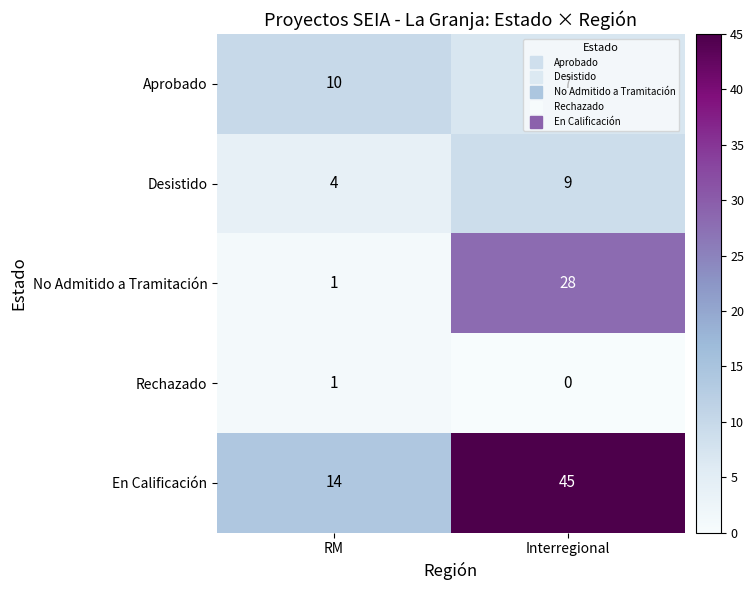

Which series has the largest total across all categories?

En Calificación